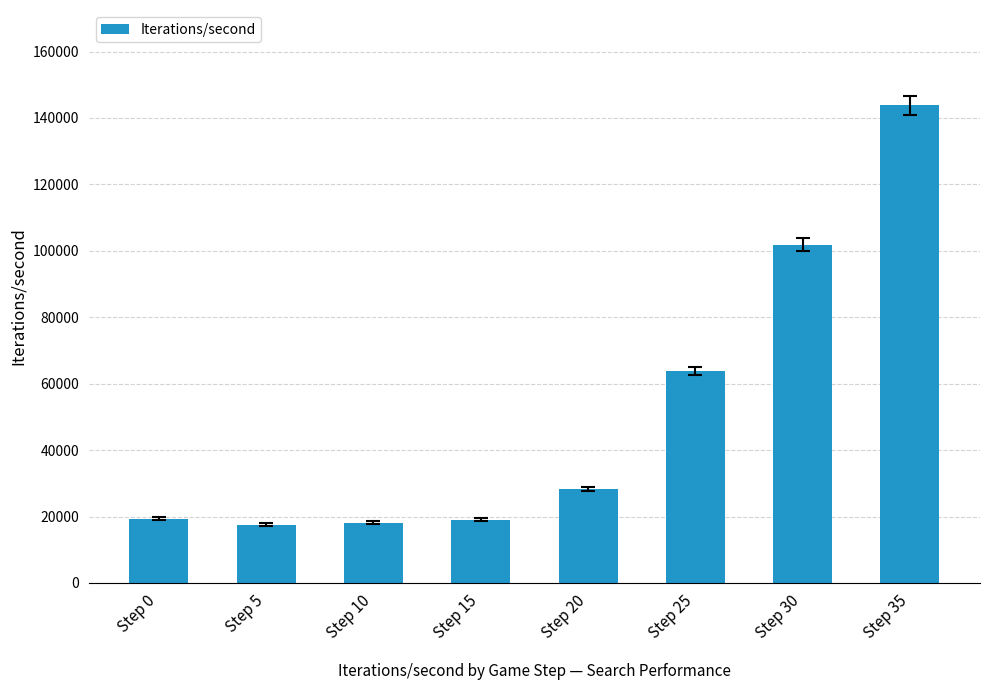

What is the difference between the values at Step 15 and Step 35?

124706.7